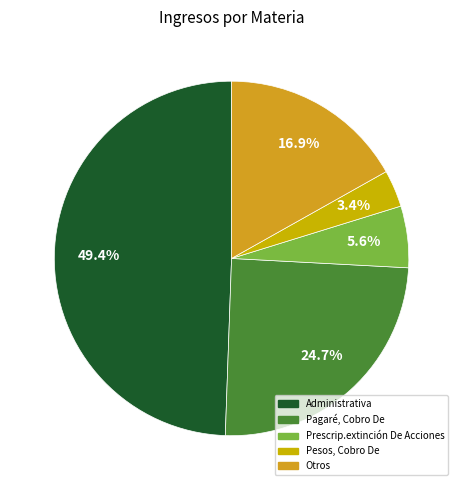

How many segments does this pie chart have?

5